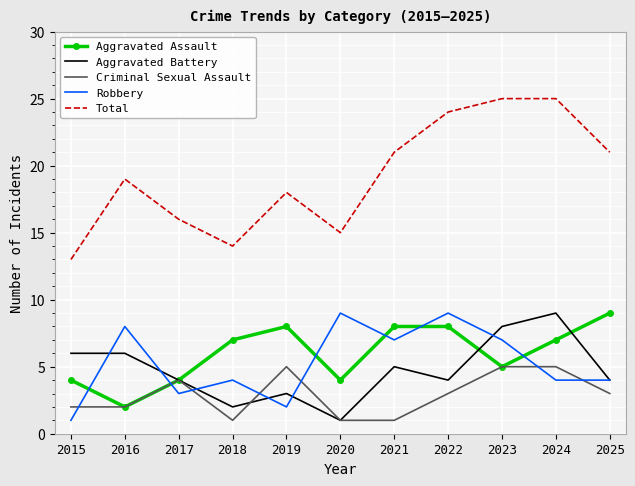

What is the difference between the highest and lowest values at 2023?

20